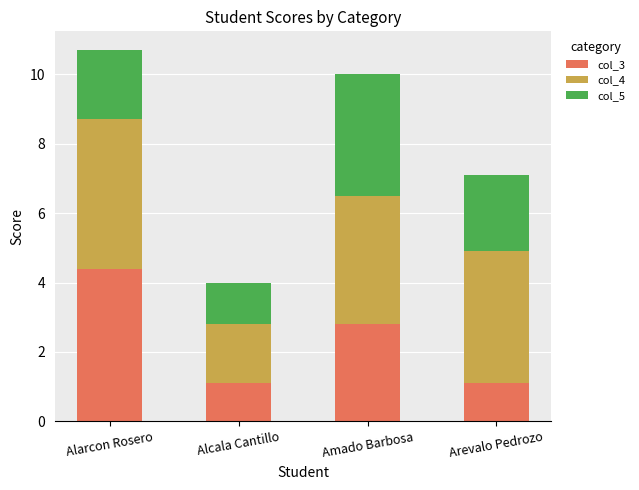

What is the sum of the col_3 values at Alarcon Rosero and Arevalo Pedrozo?

5.5